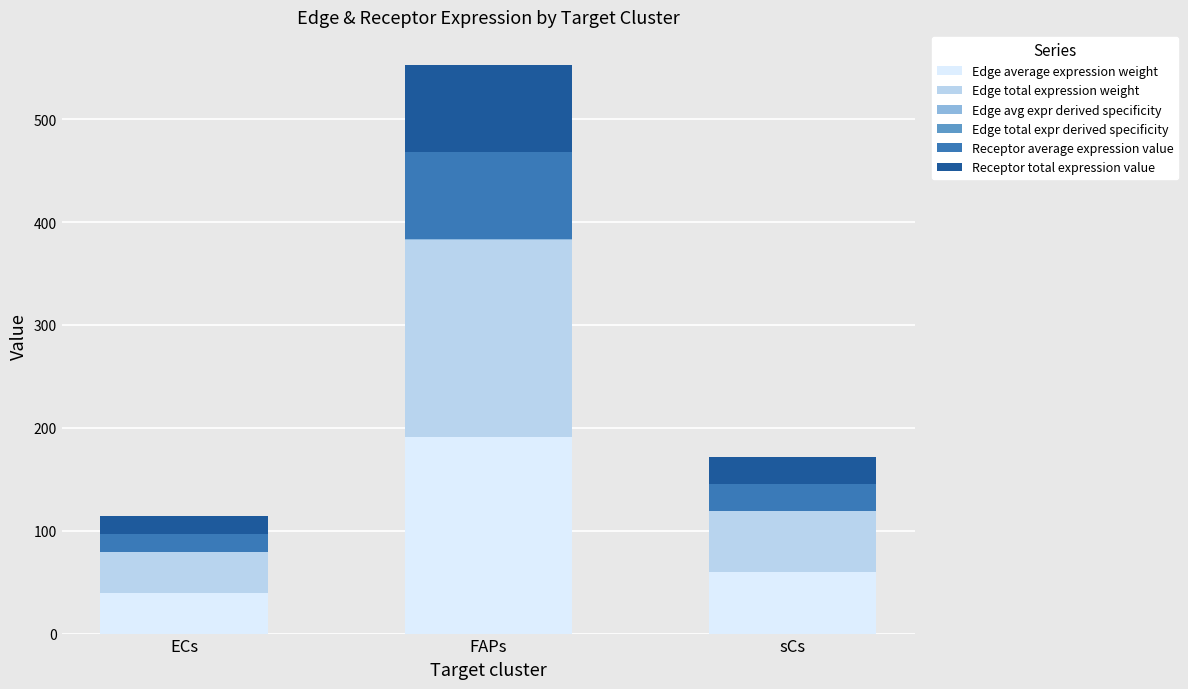

At which category is the sum across all series the highest?

FAPs